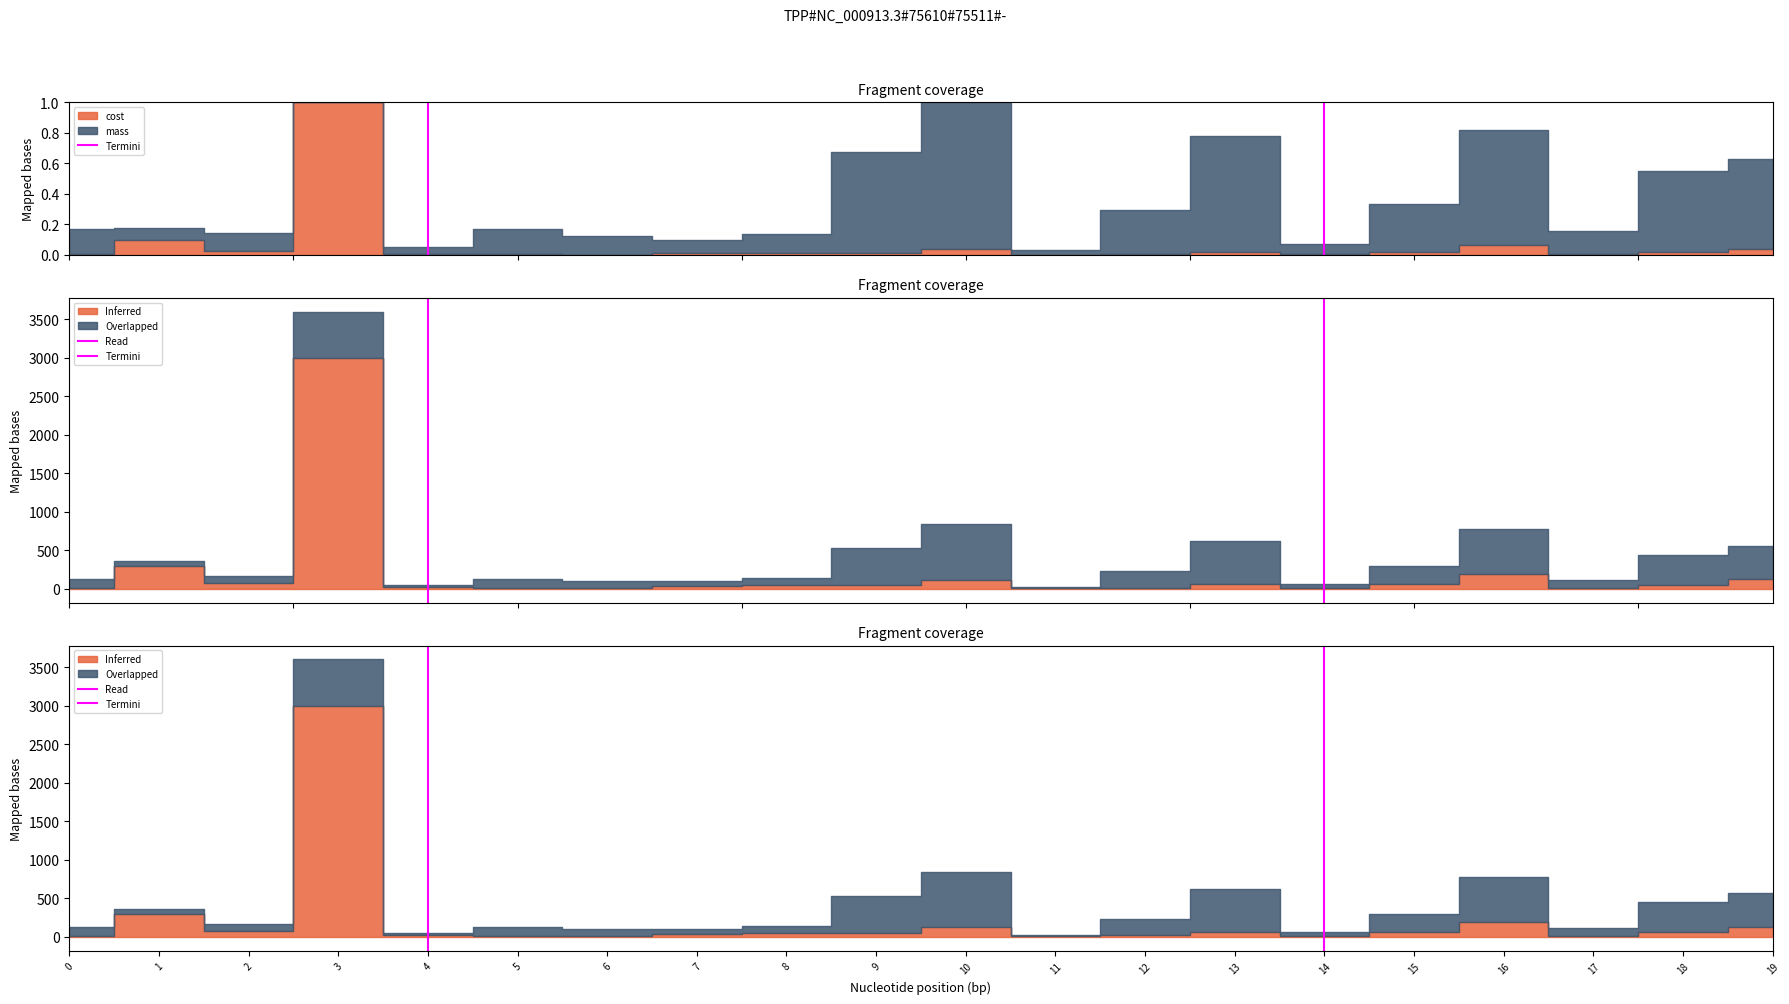

What is the difference between the maximum and minimum values?

1